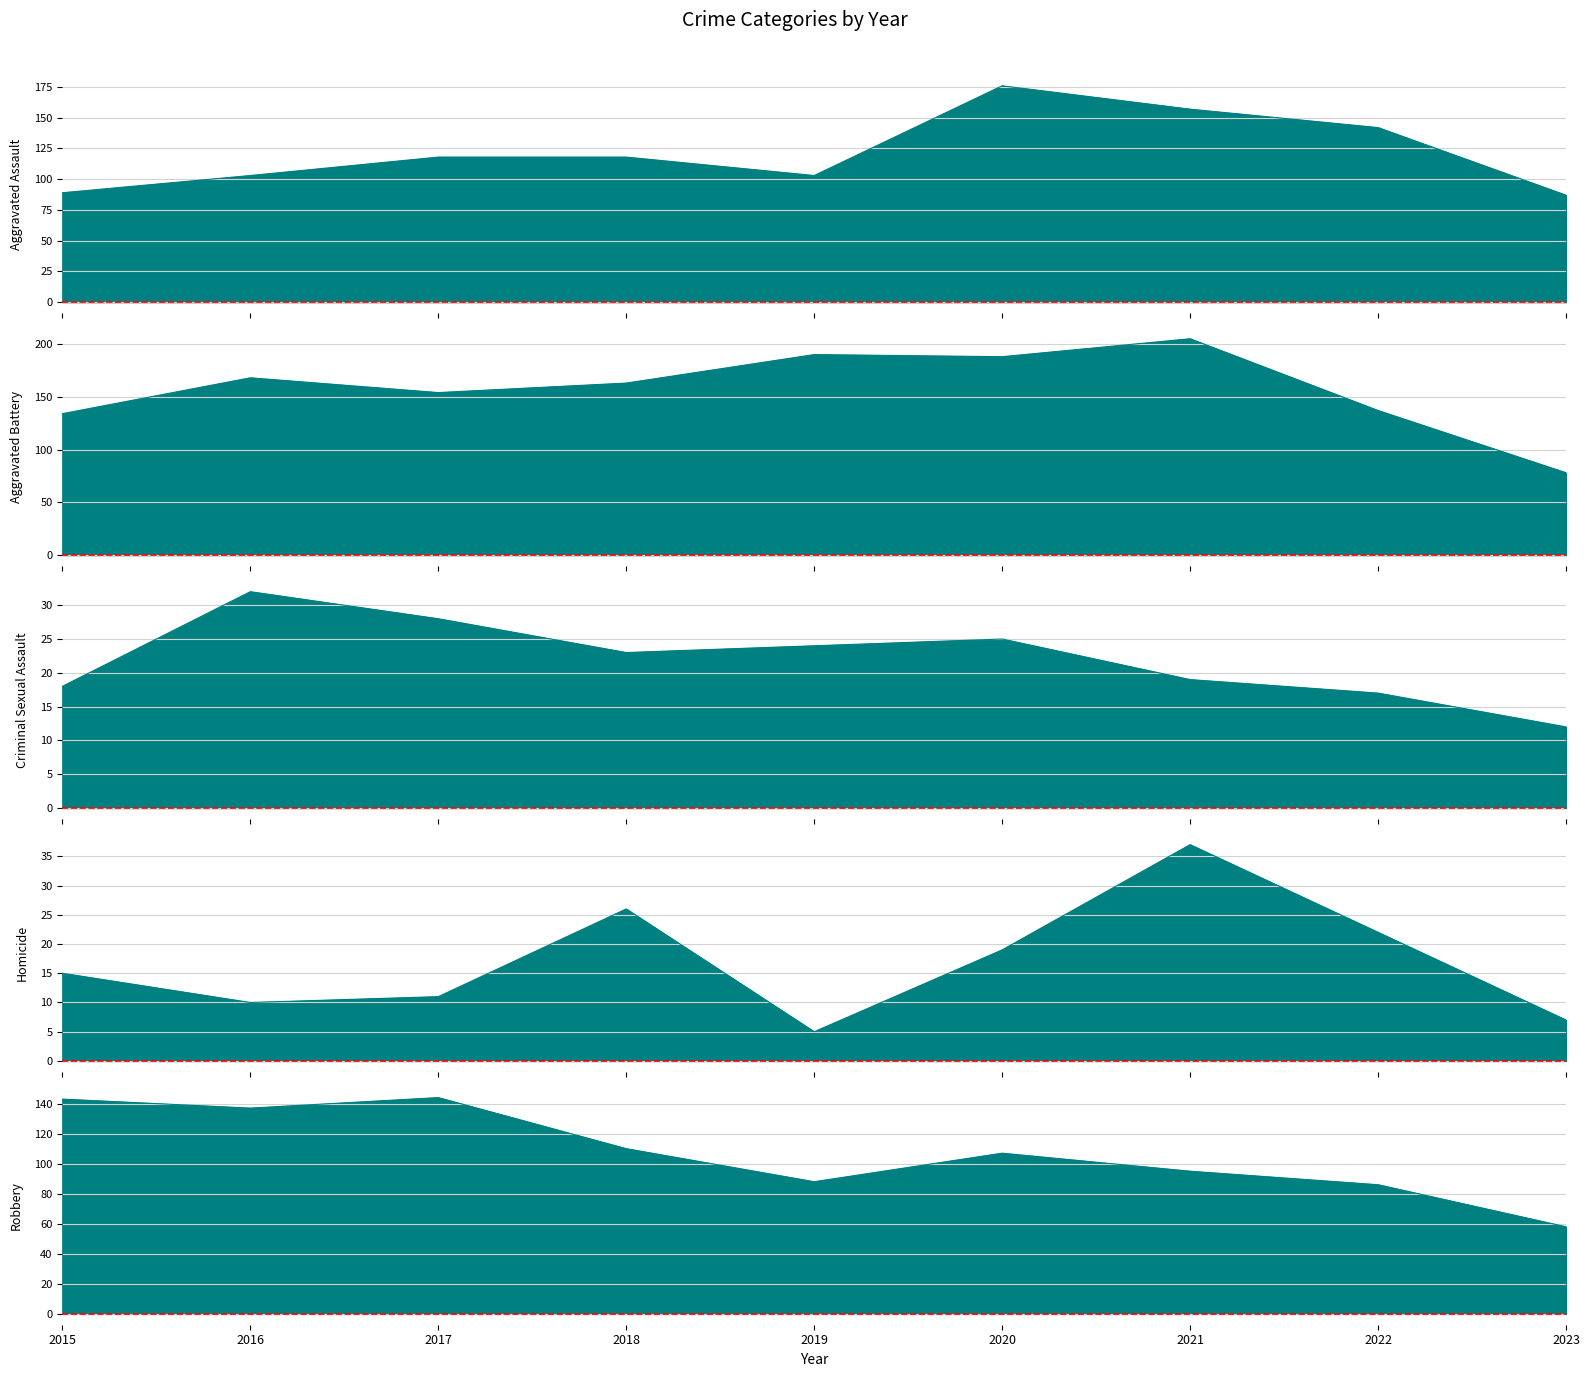

Reading right to left, what are all the values shown in this chart?

Aggravated Assault: 2023=87	2022=142	2021=157	2020=176	2019=103	2018=118	2017=118	2016=103	2015=89
Aggravated Battery: 2023=78	2022=137	2021=205	2020=188	2019=190	2018=163	2017=154	2016=168	2015=134
Criminal Sexual Assault: 2023=12	2022=17	2021=19	2020=25	2019=24	2018=23	2017=28	2016=32	2015=18
Homicide: 2023=7	2022=22	2021=37	2020=19	2019=5	2018=26	2017=11	2016=10	2015=15
Robbery: 2023=58	2022=86	2021=95	2020=107	2019=88	2018=110	2017=144	2016=137	2015=143